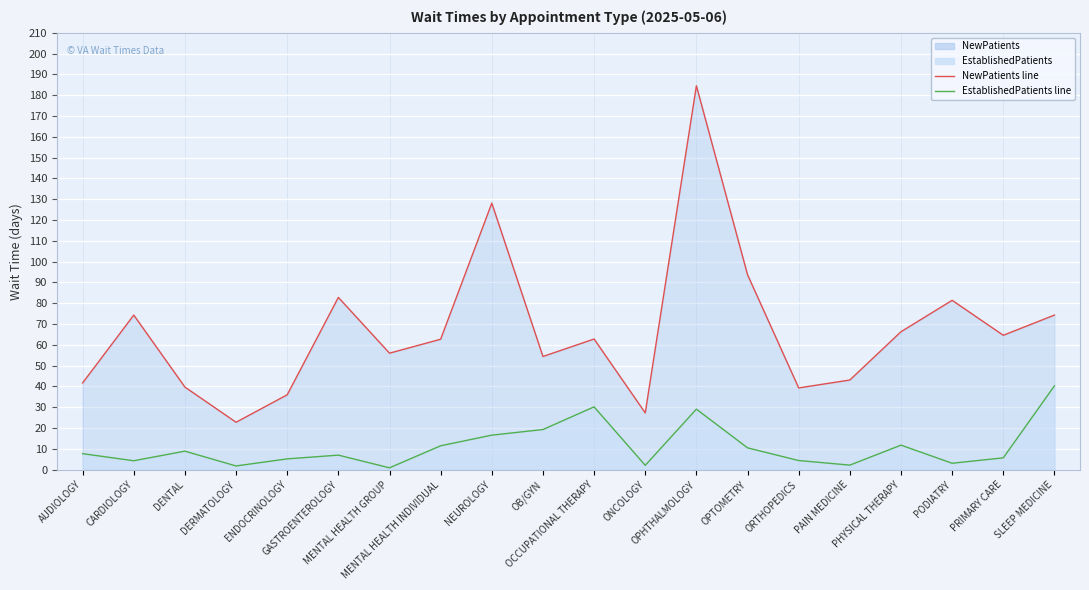

True or false: NewPatients line and EstablishedPatients line intersect in this chart.

False